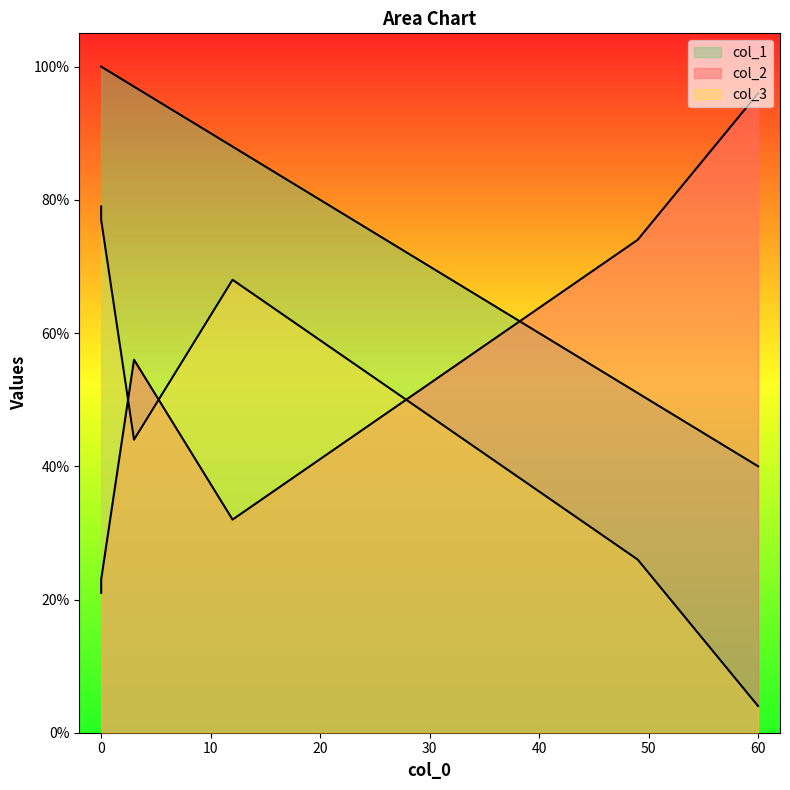

How many intersections are there between col_2 and col_3?

4